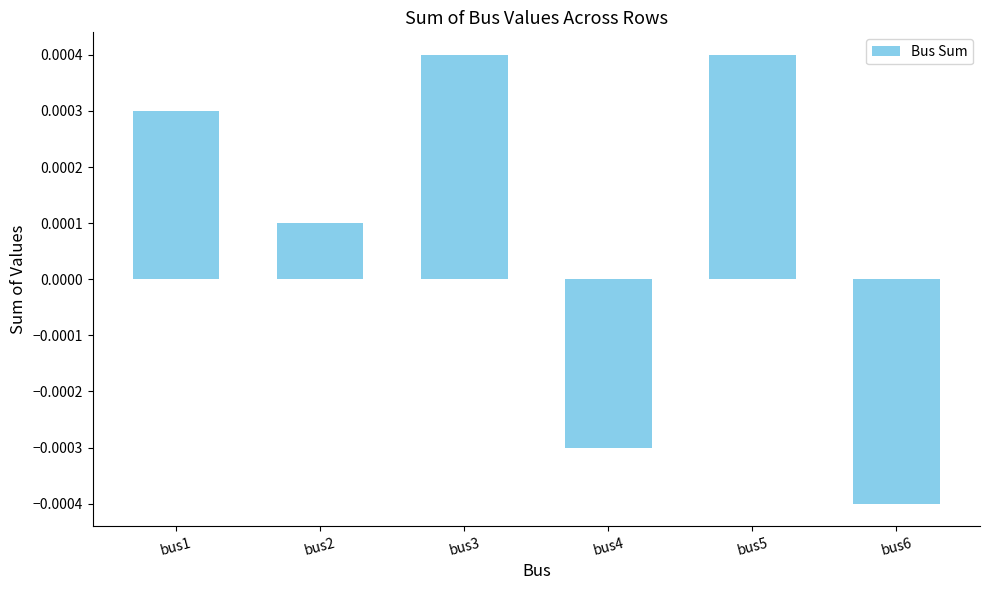

How many data points does each series have?

6